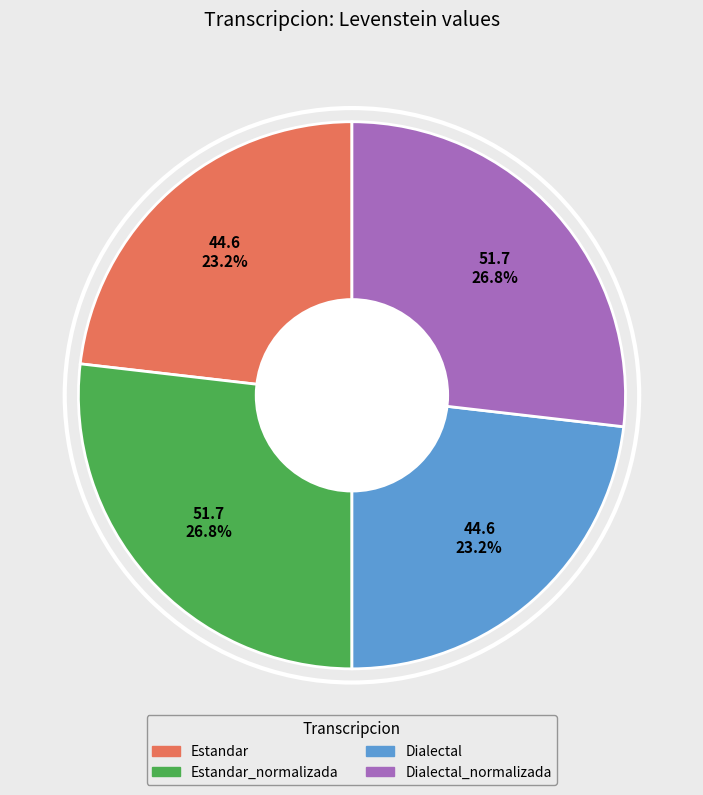

Is there a majority slice in this chart?

No